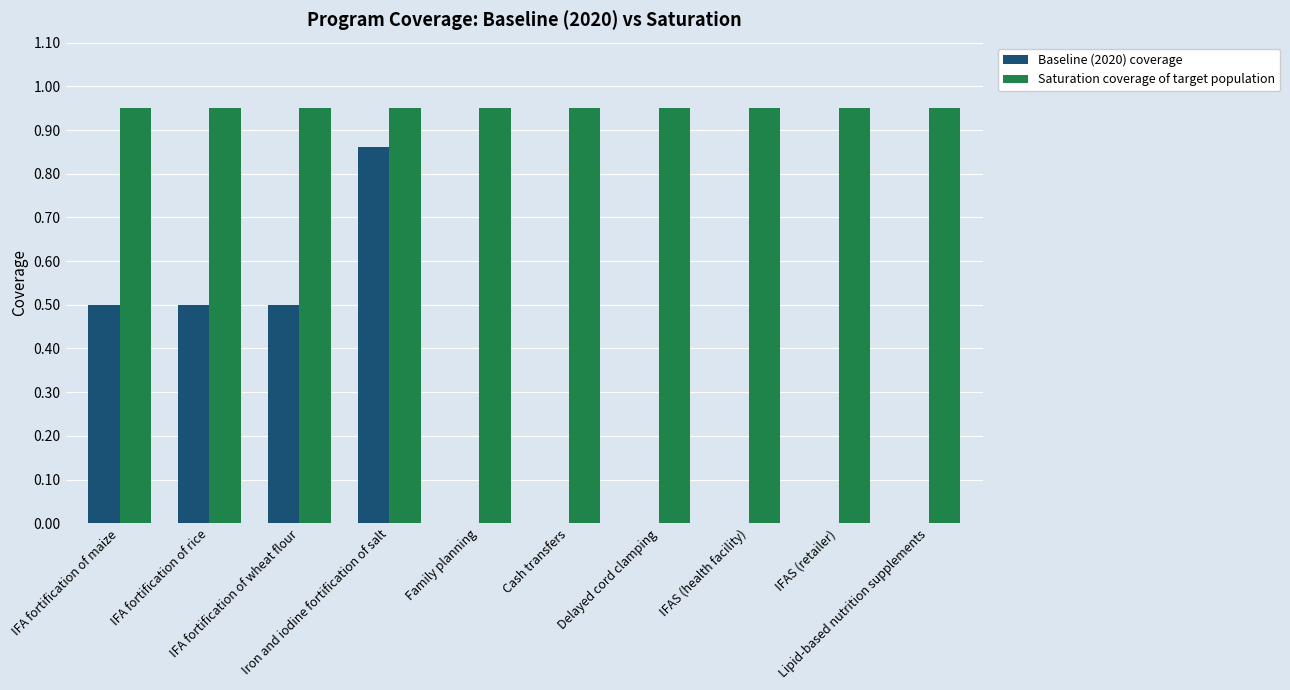

What is the sum of the Saturation coverage of target population values at IFA fortification of maize and IFA fortification of wheat flour?

1.9